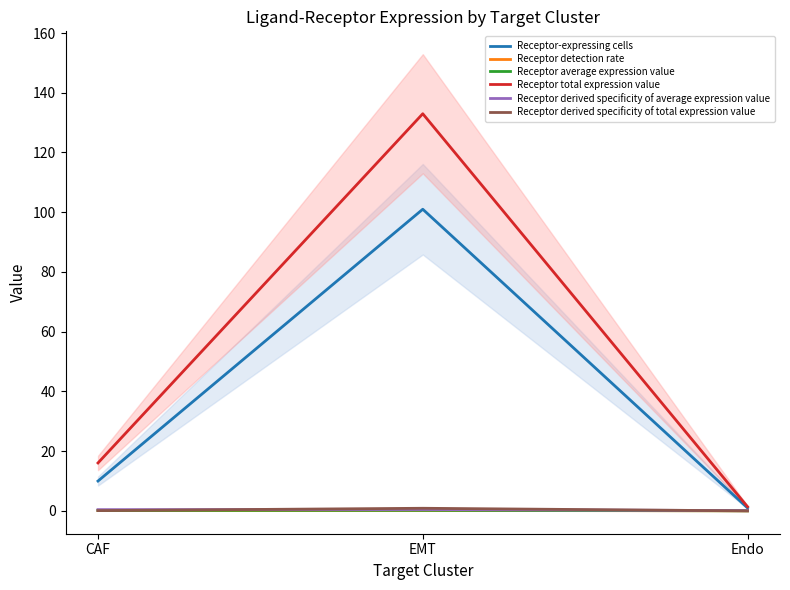

At how many categories does at least one series exceed 85?

1